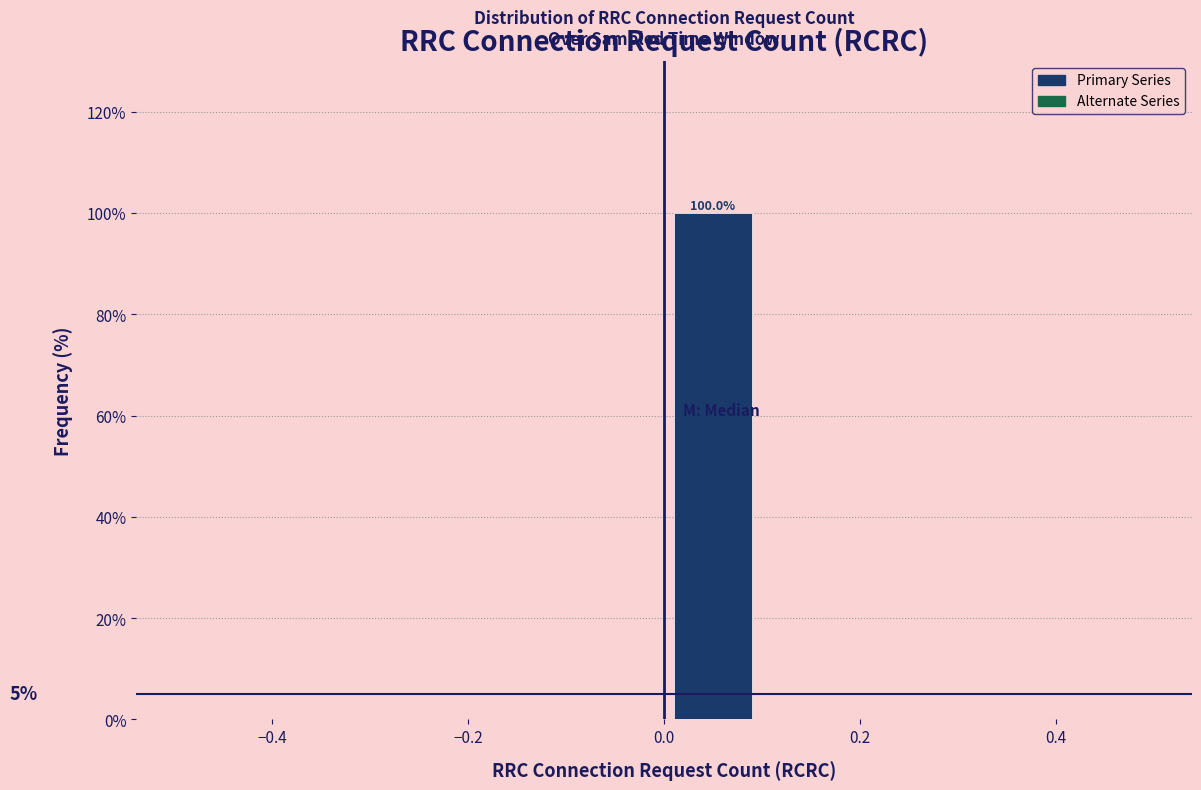

Over which range of the x-axis is the bar tallest?

0.0 to 0.1